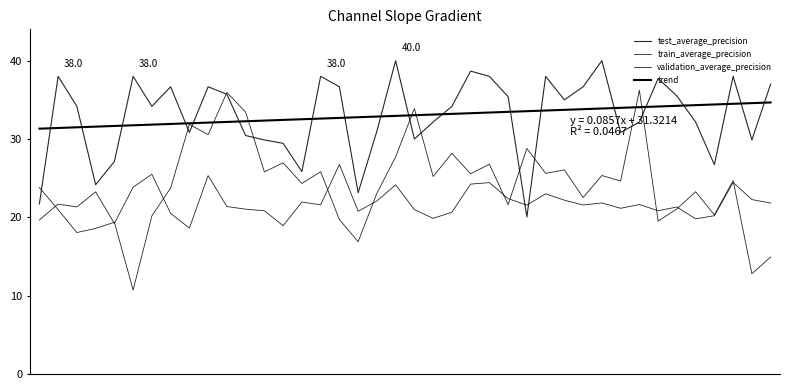

At 7, list the series in order from largest to smallest.

test_average_precision, validation_average_precision, train_average_precision